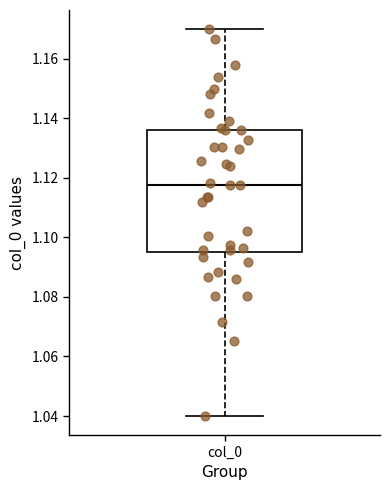

Read this box plot against the y-axis: the position of the median line, the range covered by the box, and the ends of both whiskers. The values are not printed on the chart, so give them approximately, as read against the axis.

median 1.118, box 1.096 to 1.136, whiskers 1.040 to 1.170